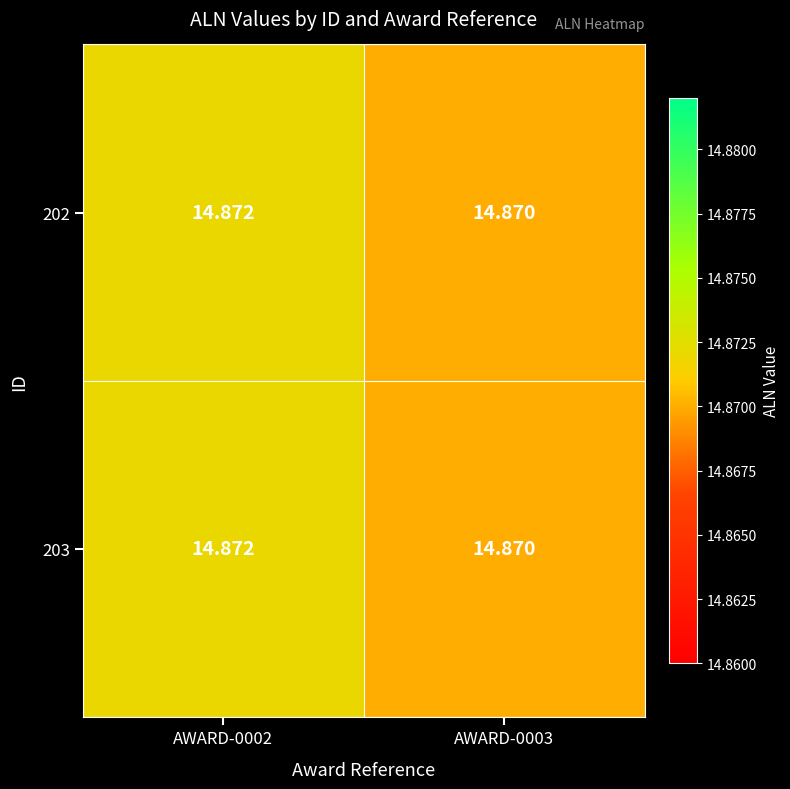

Reading left to right, transcribe all the data shown in this chart.

202: AWARD-0002=14.9	AWARD-0003=14.9
203: AWARD-0002=14.9	AWARD-0003=14.9